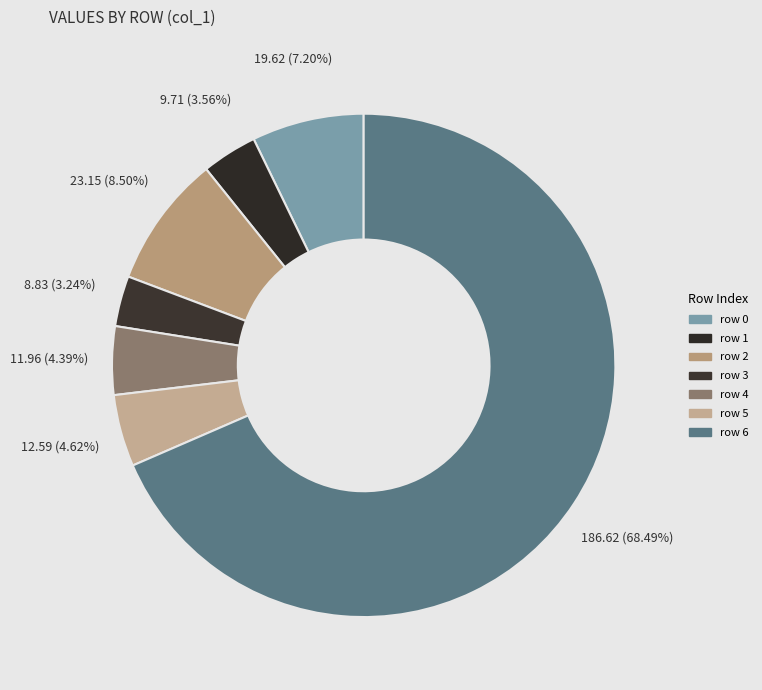

How many segments does this pie chart have?

7